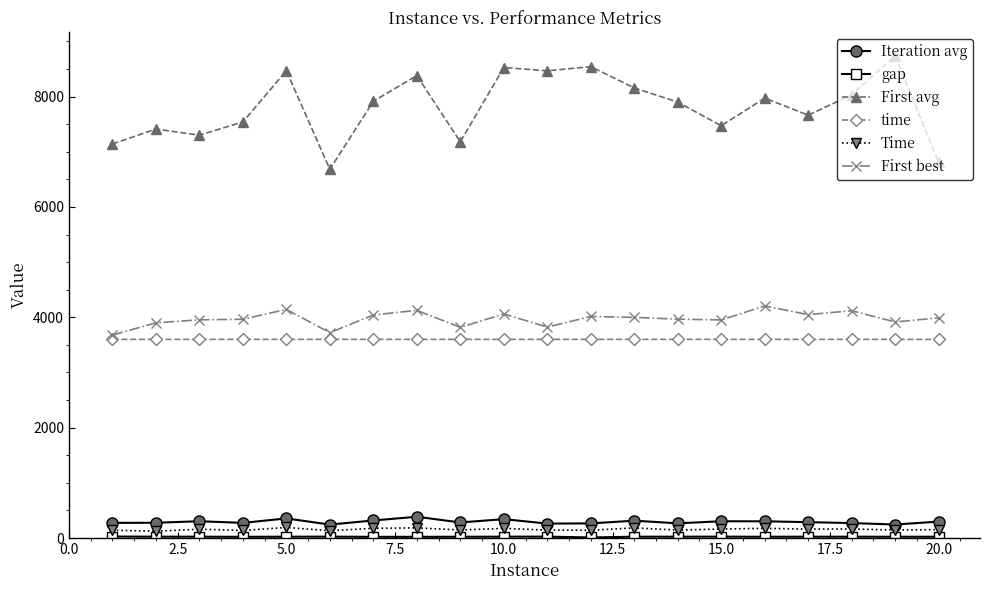

True or false: time has more than 2 points higher than both neighbors.

True